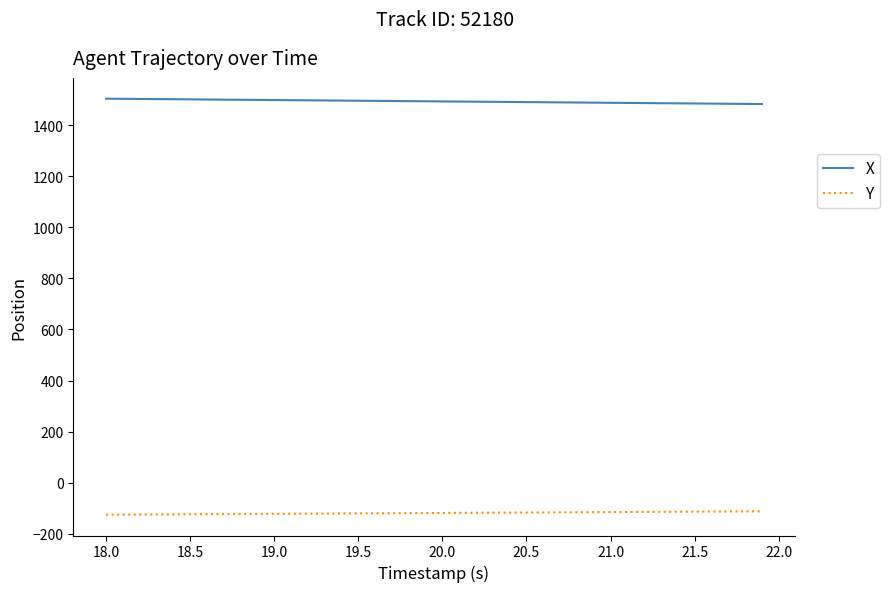

What is the smallest value displayed?

-125.8